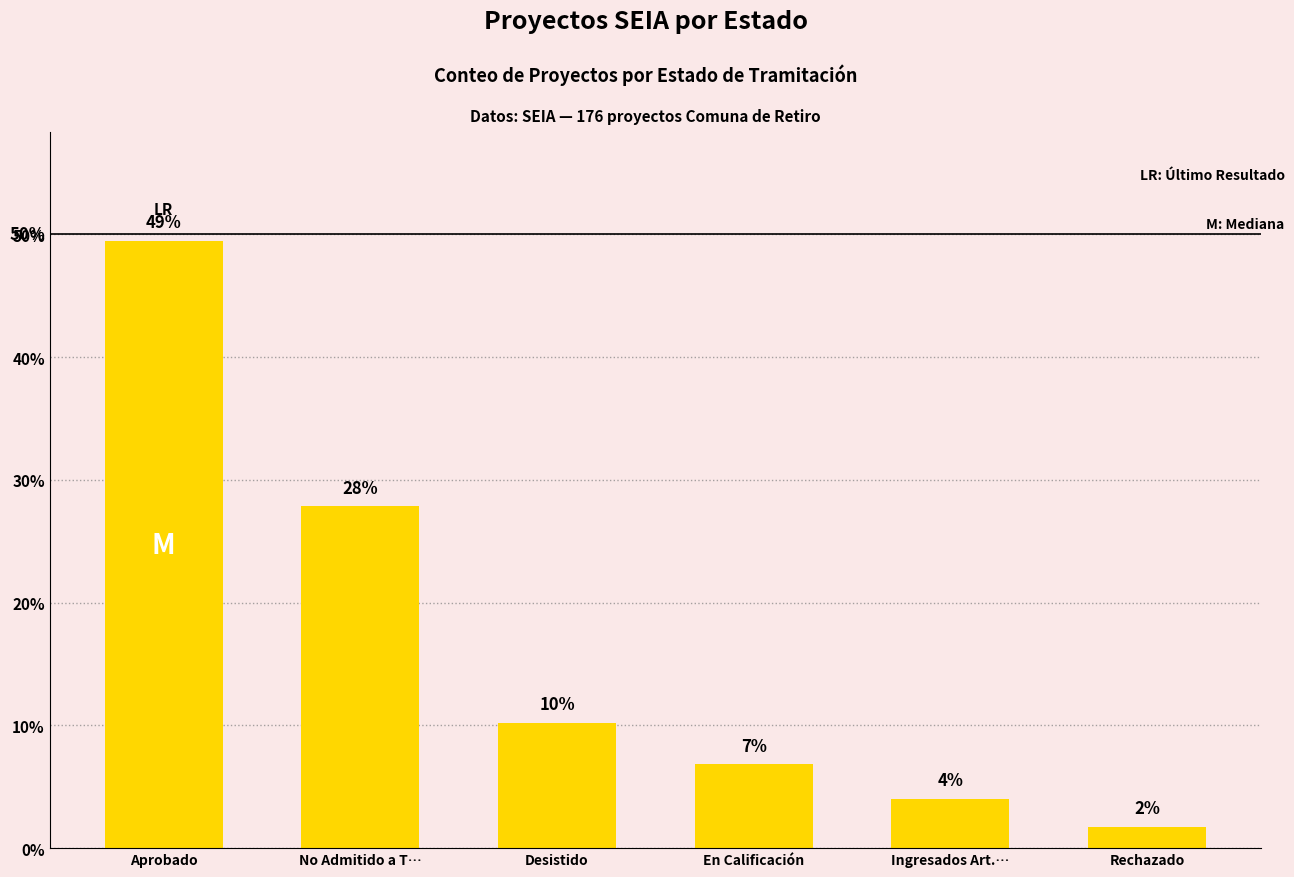

What is the value of the 1st bar from the left?

49.4